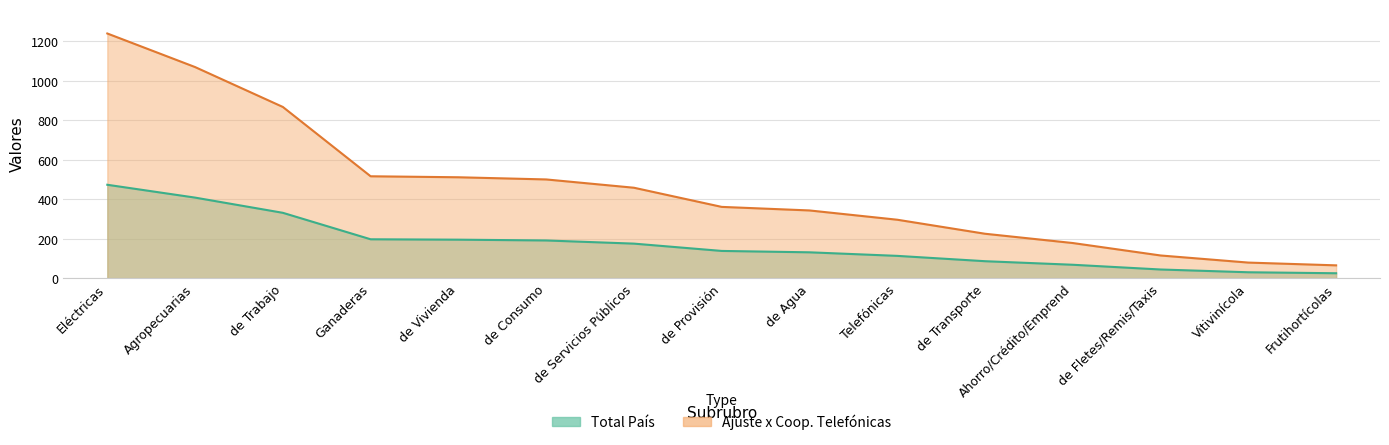

What is the label of the 10th point from the left?

Telefónicas